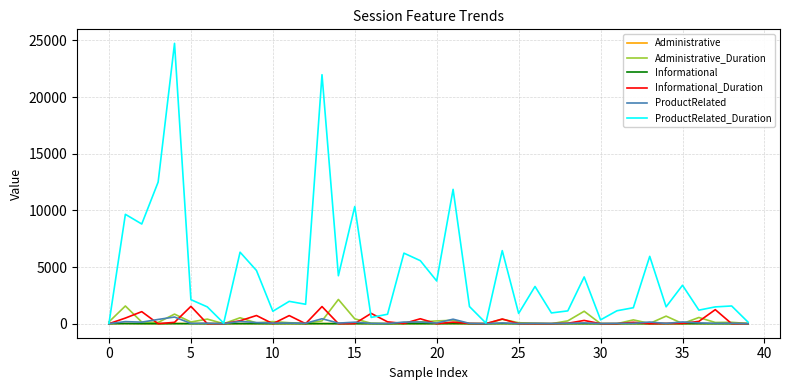

Which series has the largest total across all categories?

ProductRelated_Duration